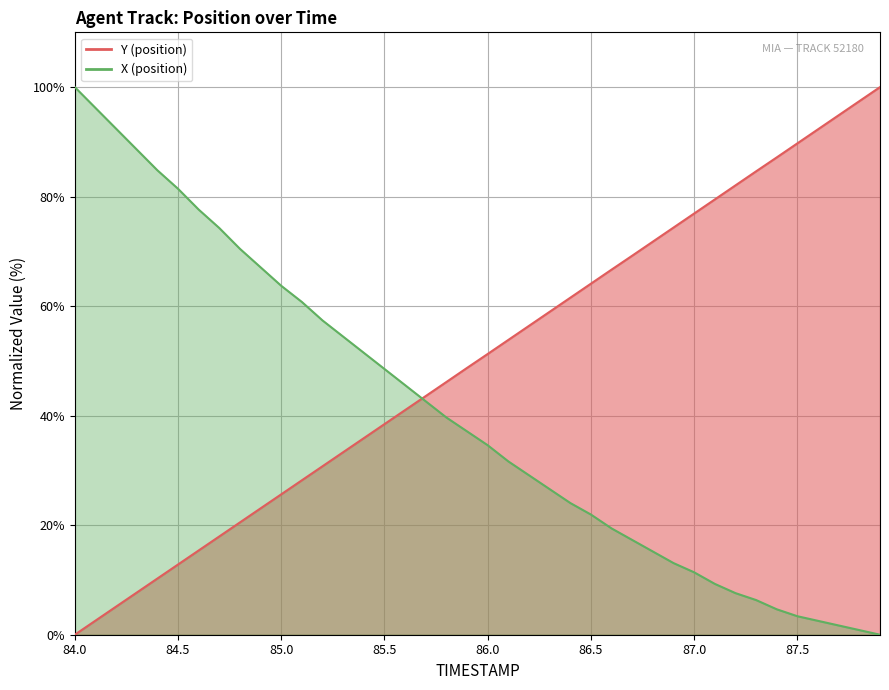

True or false: Y has a value of 128.7 at 84.1.

False